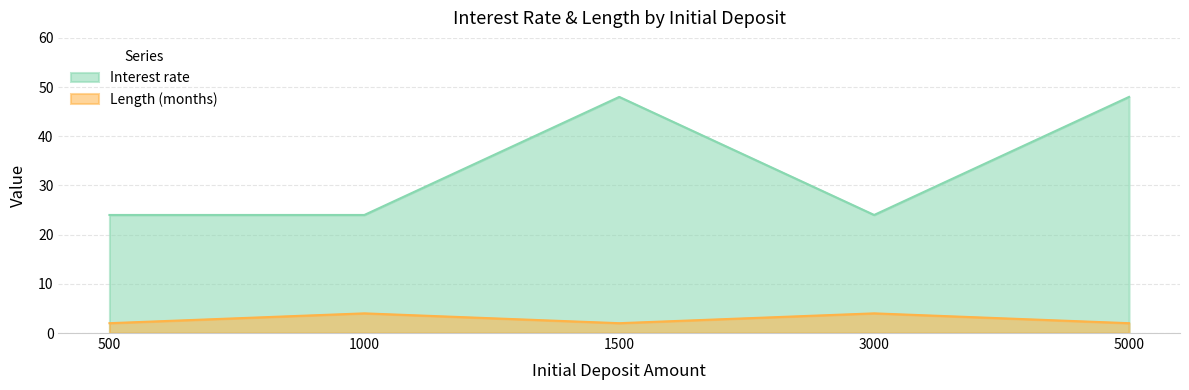

Which category has the lowest value across all series?

500